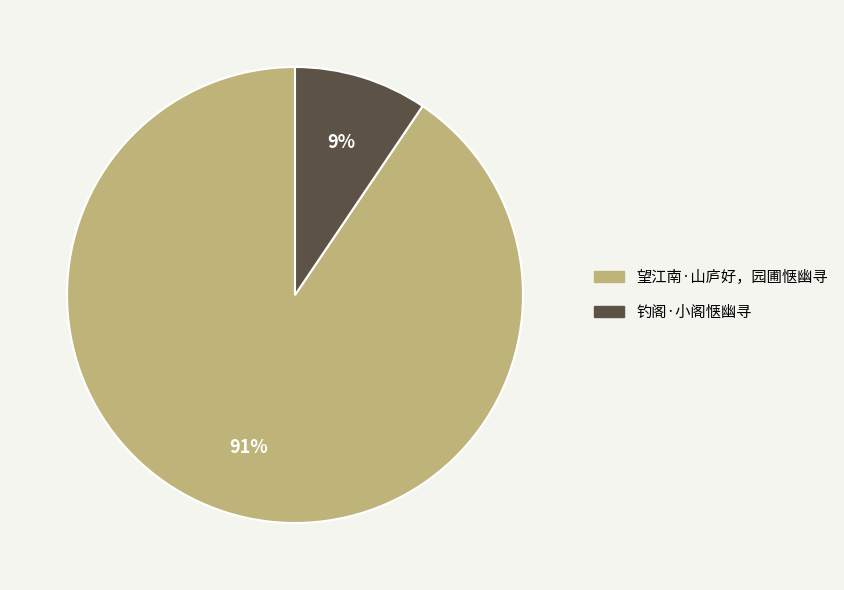

What percentage is the 钓阁·小阁惬幽寻 slice, to the nearest percent?

9%